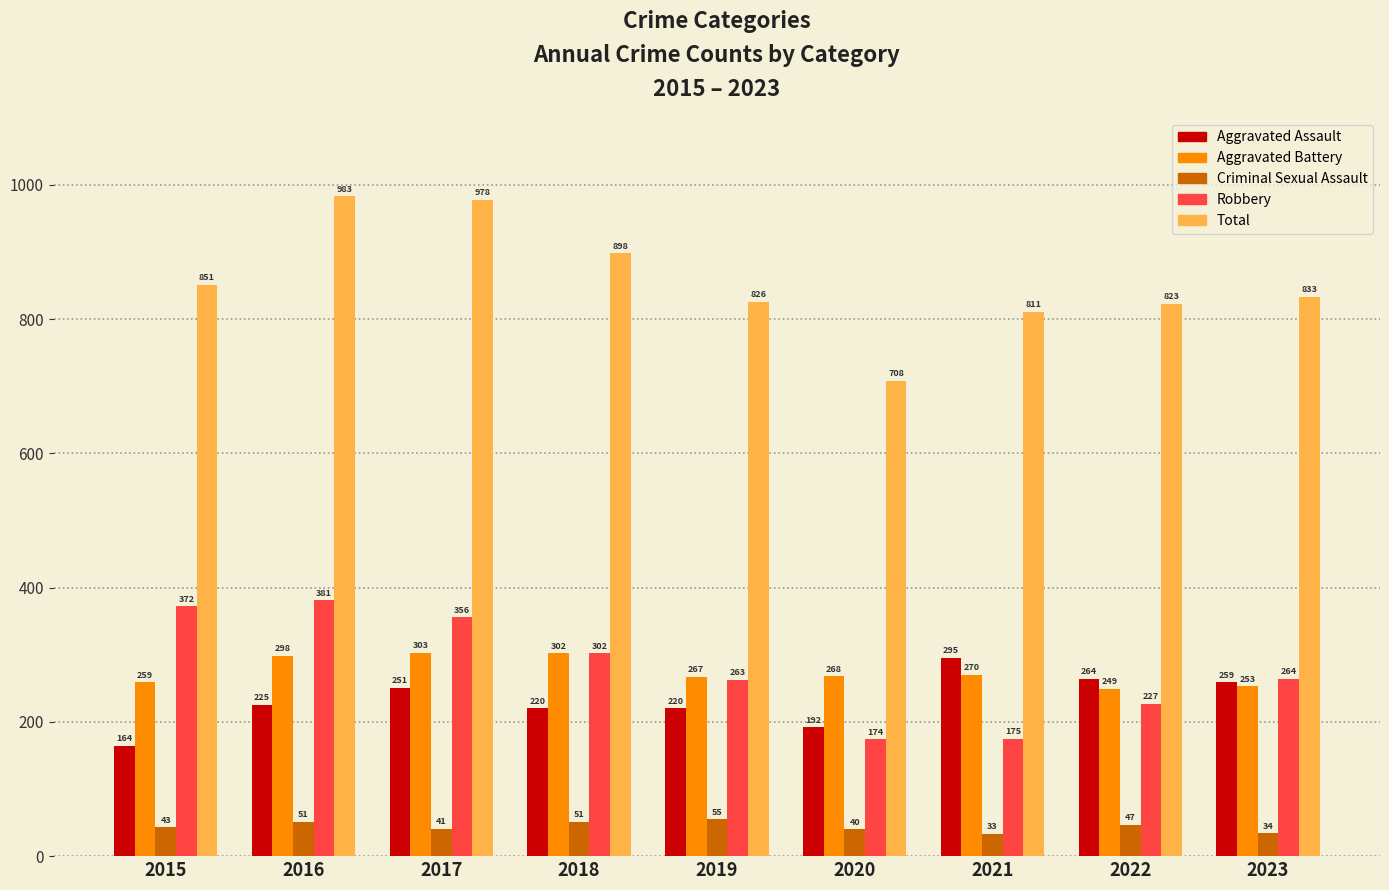

Which series has the largest total across all categories?

Total